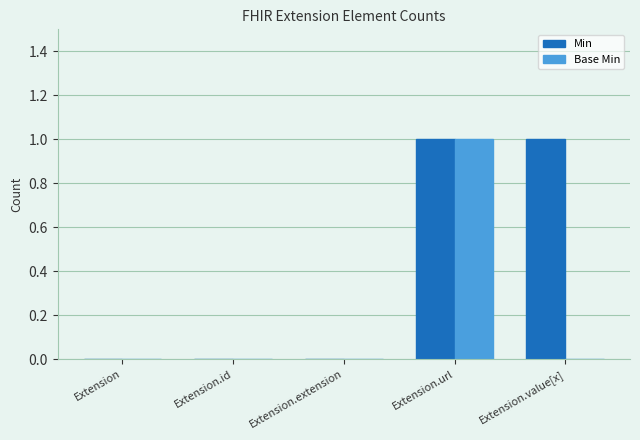

Does the chart contain stacked bars?

No